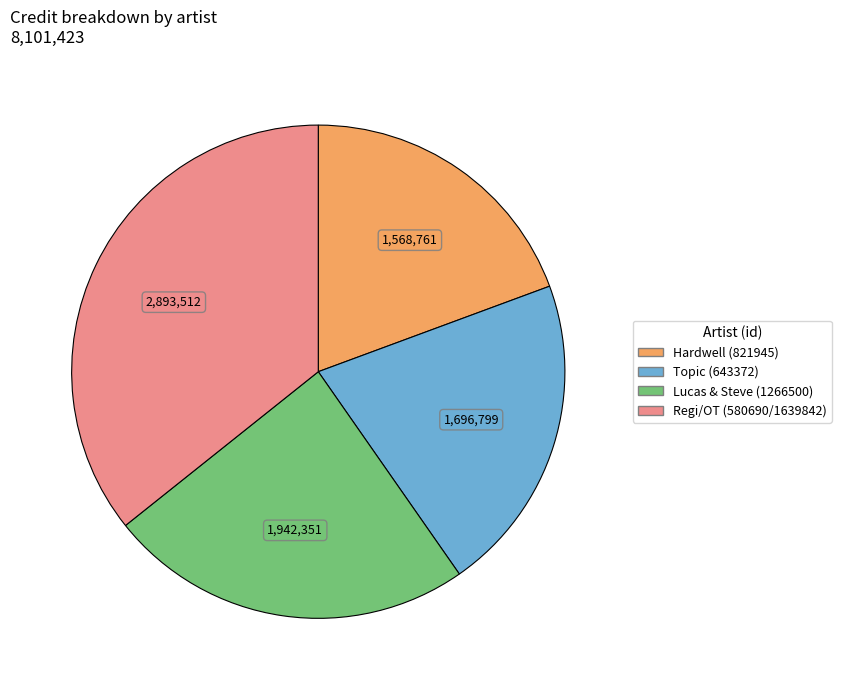

Combined, do Regi/OT (580690/1639842) and Lucas & Steve (1266500) account for over 50%?

Yes